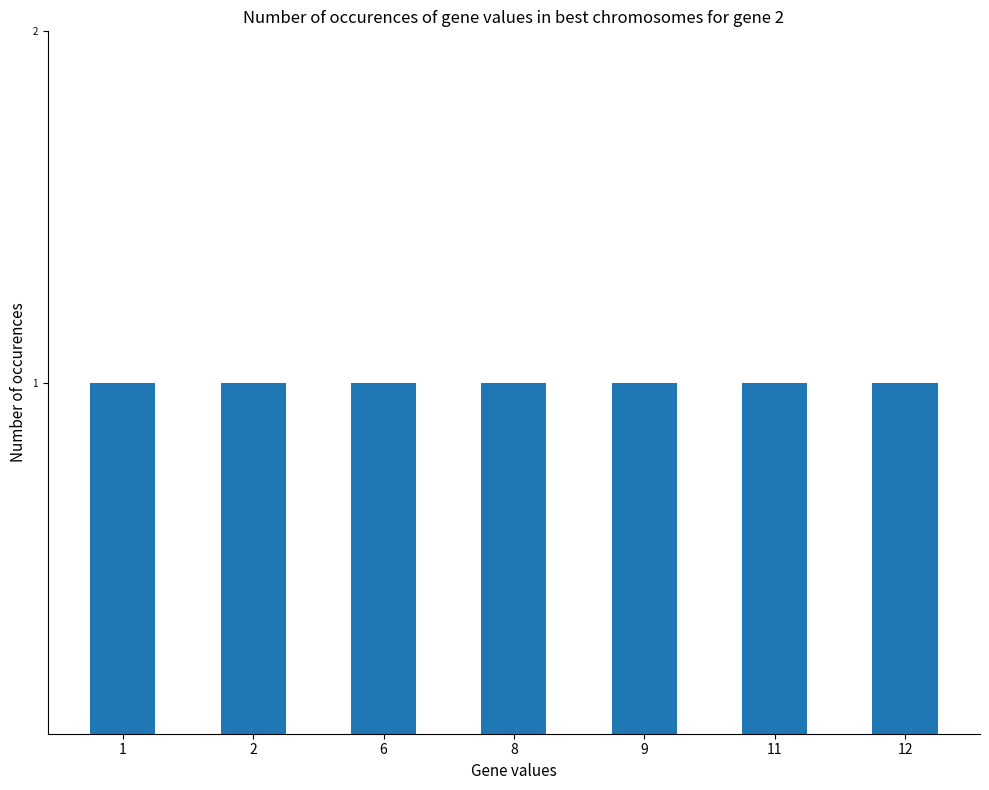

What is the difference between the maximum and second lowest values?

10